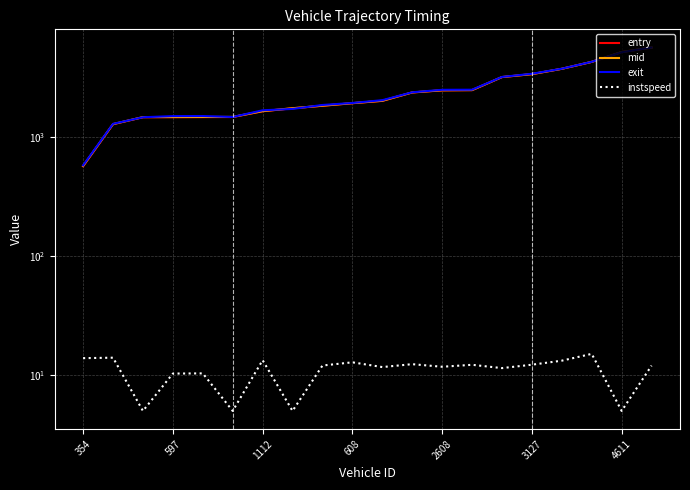

Reading left to right, what are all the values shown in this chart?

entry: 565.7	1274.2	1458.0	1459.9	1461.9	1463.8	1637.1	1732.1	1819.5	1911.8	2000.5	2352.8	2452.3	2461.6	3167.1	3353.7	3716.7	4249.9	5143.6	5603.0
mid: 569.1	1277.5	1462.3	1464.1	1466.1	1468.1	1640.5	1736.3	1823.2	1915.2	2004.5	2356.5	2456.2	2465.5	3171.0	3357.4	3720.3	4253.0	5147.4	5606.6
exit: 575.4	1283.4	1458.3	1491.0	1493.2	1465.3	1668.1	1713.1	1848.2	1921.5	2027.8	2362.6	2478.3	2482.8	3177.7	3378.4	3726.5	4258.7	5123.7	5612.8
instspeed: 13.9	14.0	5.0	10.3	10.3	5.0	13.3	5.0	12.0	12.8	11.7	12.3	11.7	12.2	11.4	12.2	13.2	15.1	5.0	12.0